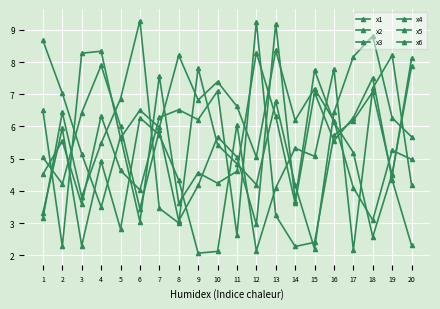

The value of x4 at 13 is 9.2. True or false?

True